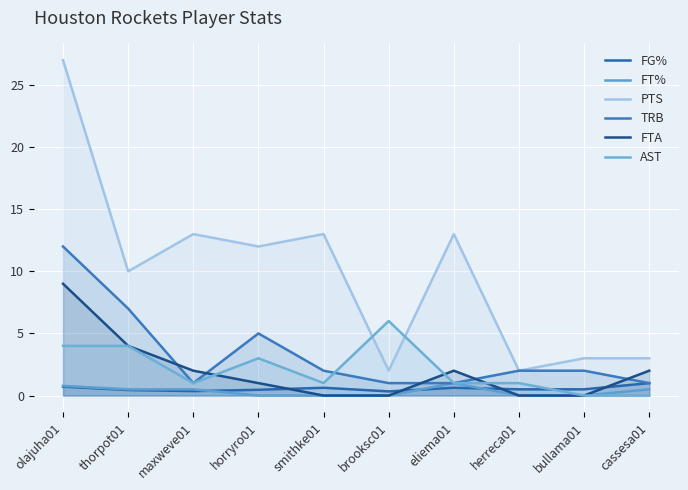

What is the difference between the FTA values at herreca01 and horryro01?

1.0